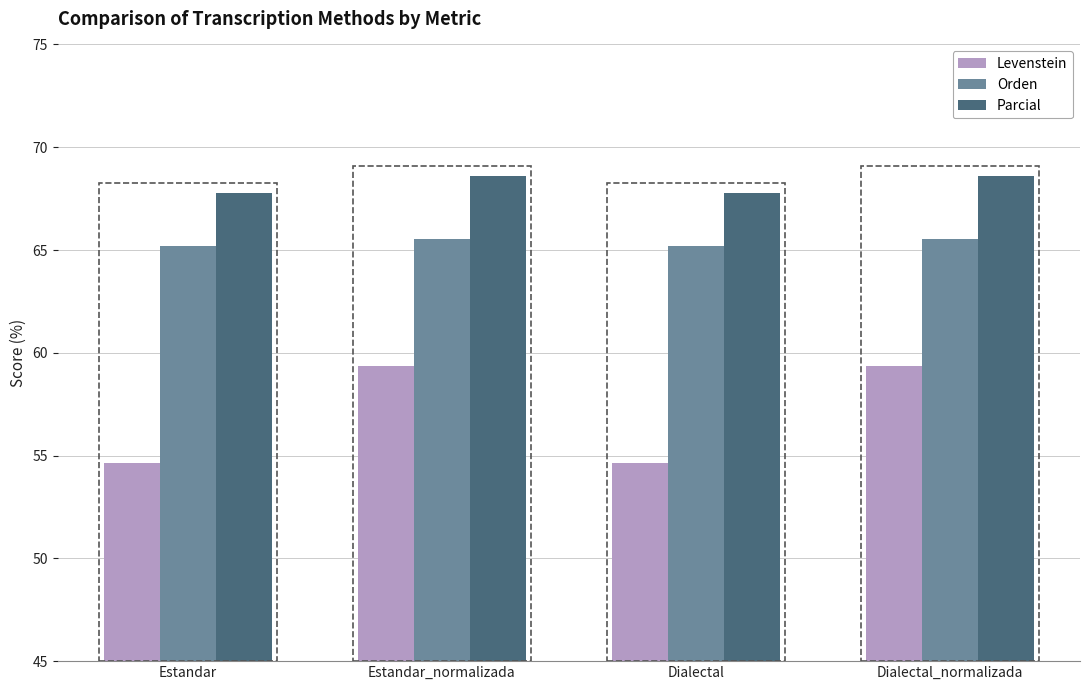

At which label does Parcial first exceed 68?

Estandar_normalizada